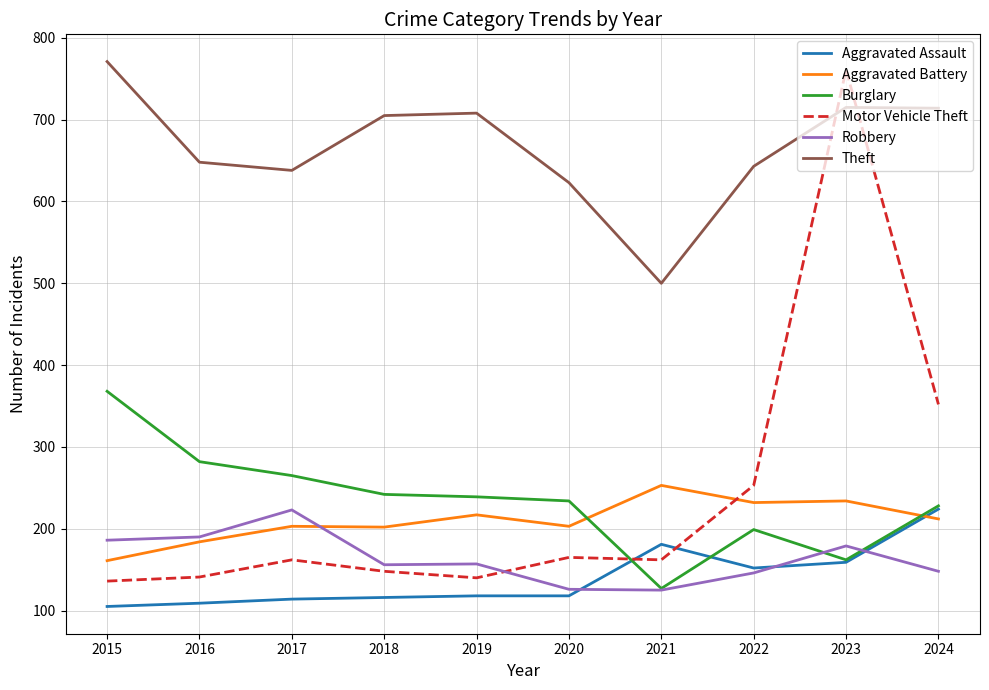

What is the difference between the Robbery values at 2020 and 2016?

64